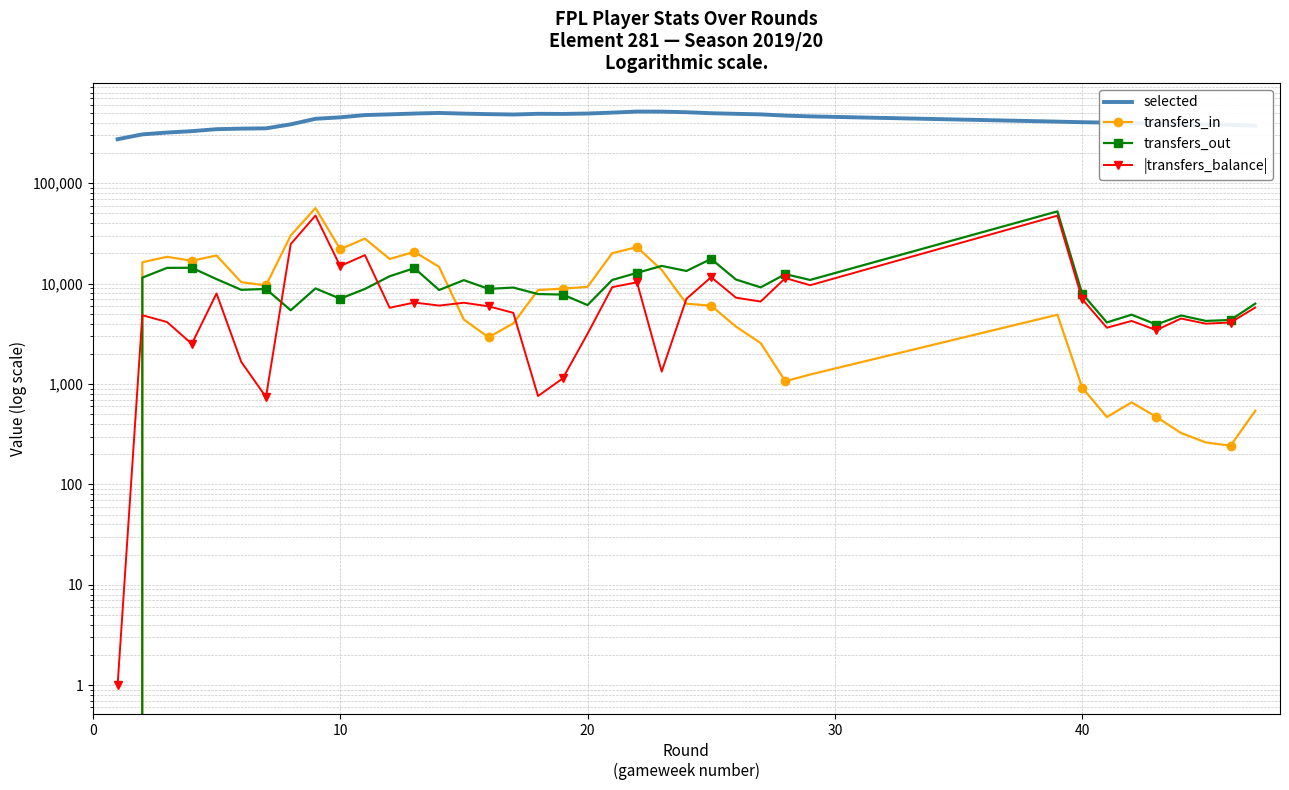

What is the sum of all |transfers_balance| values?

328116